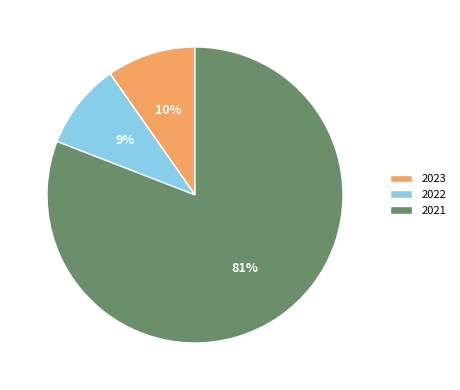

Between 2022 and 2021, which is larger?

2021